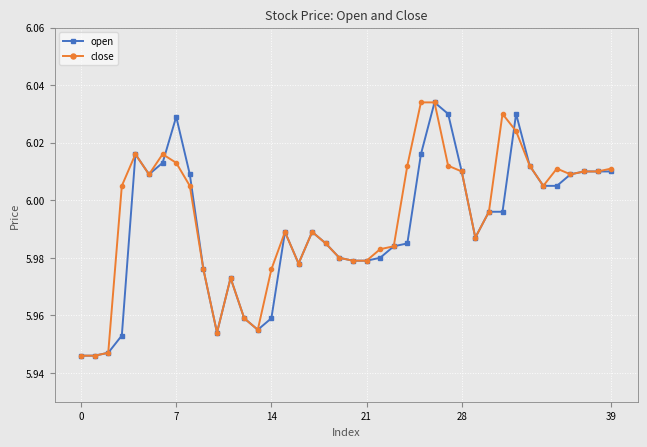

At how many categories does at least one series exceed 5?

40